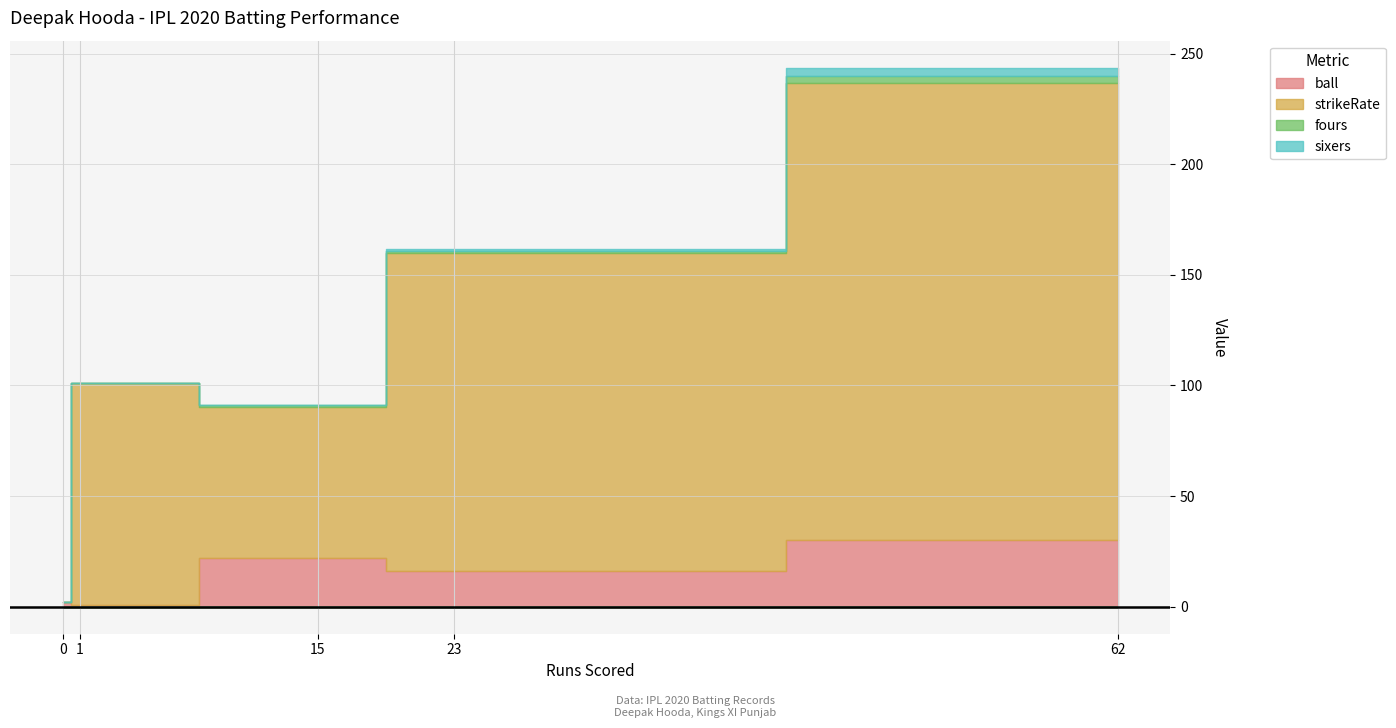

True or false: fours and ball intersect in this chart.

False